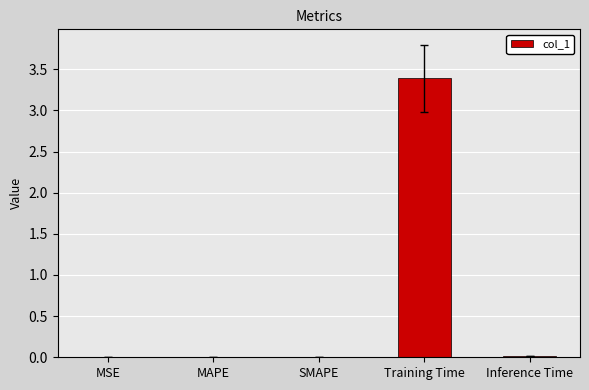

The chart shows a value of 5.3 at Training Time. True or false?

False